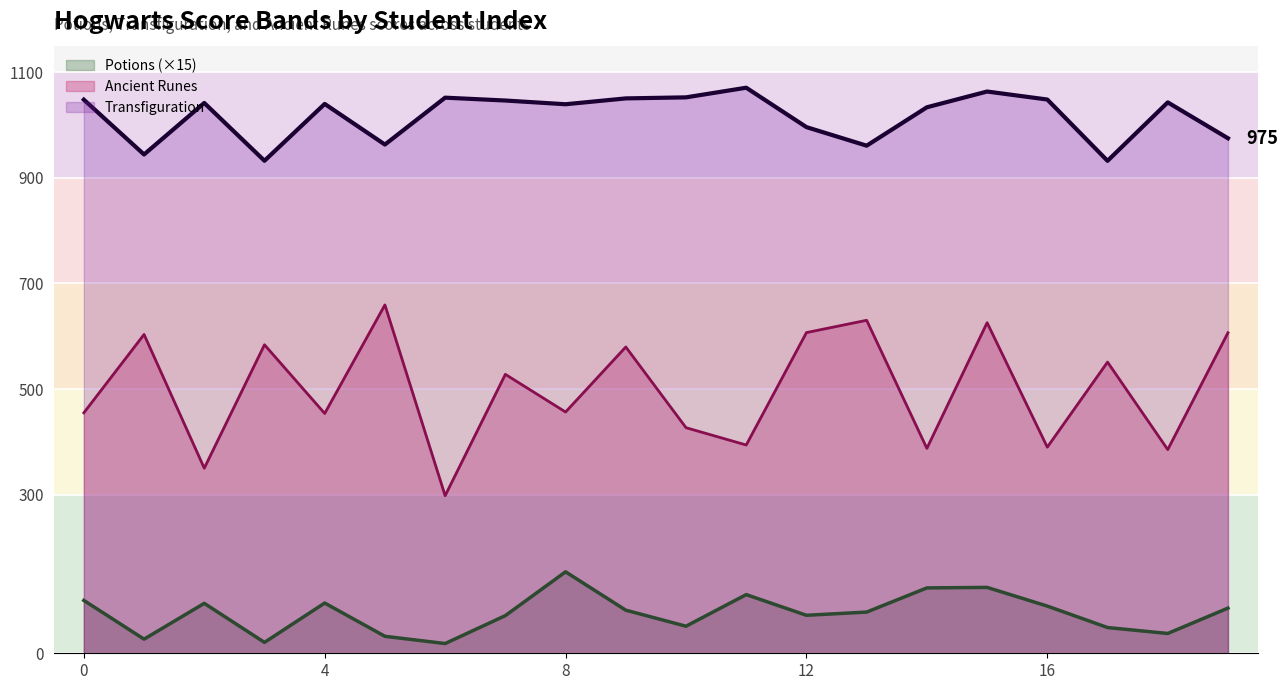

True or false: Transfiguration and Potions intersect in this chart.

False